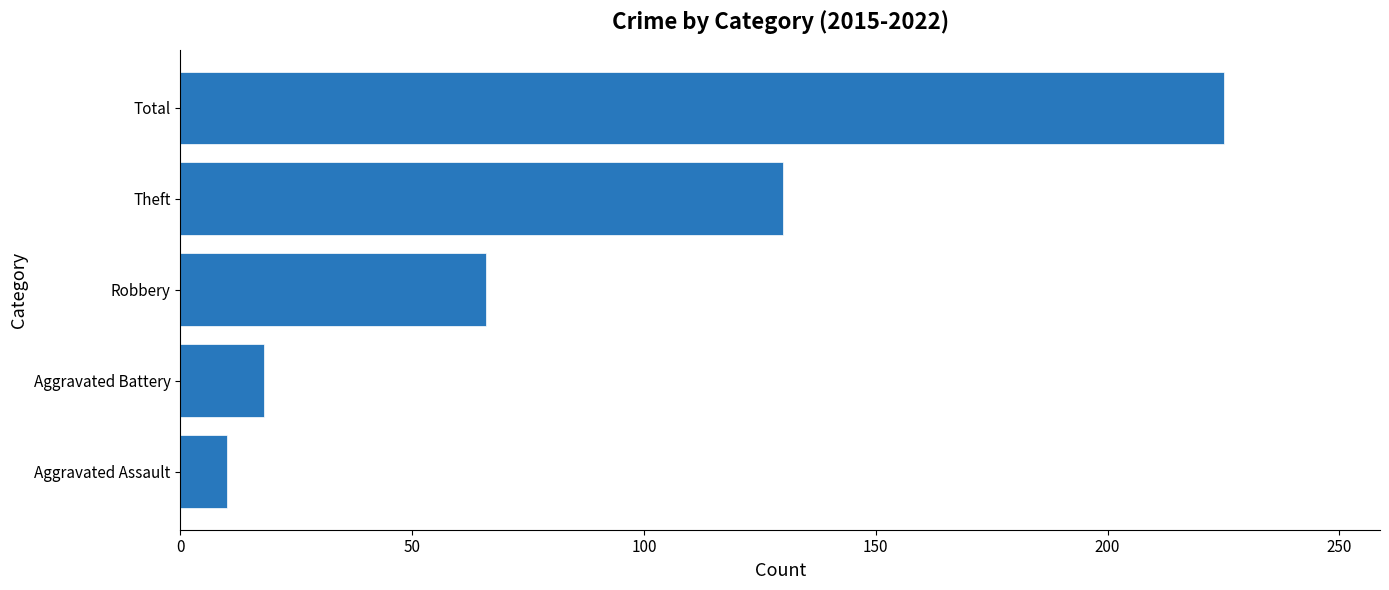

Reading top to bottom, extract all data points from this chart.

Total=225	Theft=130	Robbery=66	Aggravated Battery=18	Aggravated Assault=10